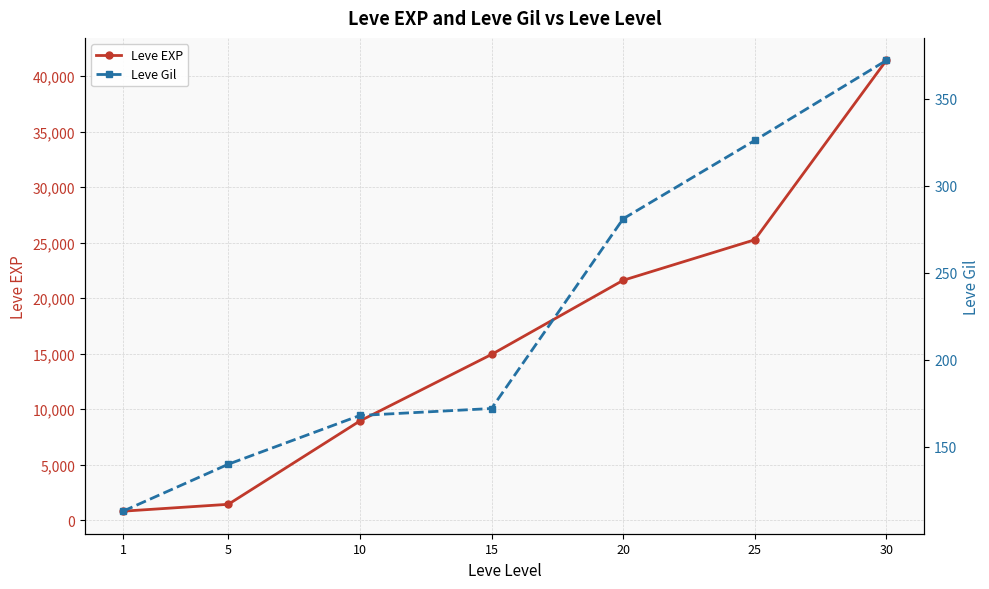

True or false: Leve EXP has a value of 61904 at 30.

False